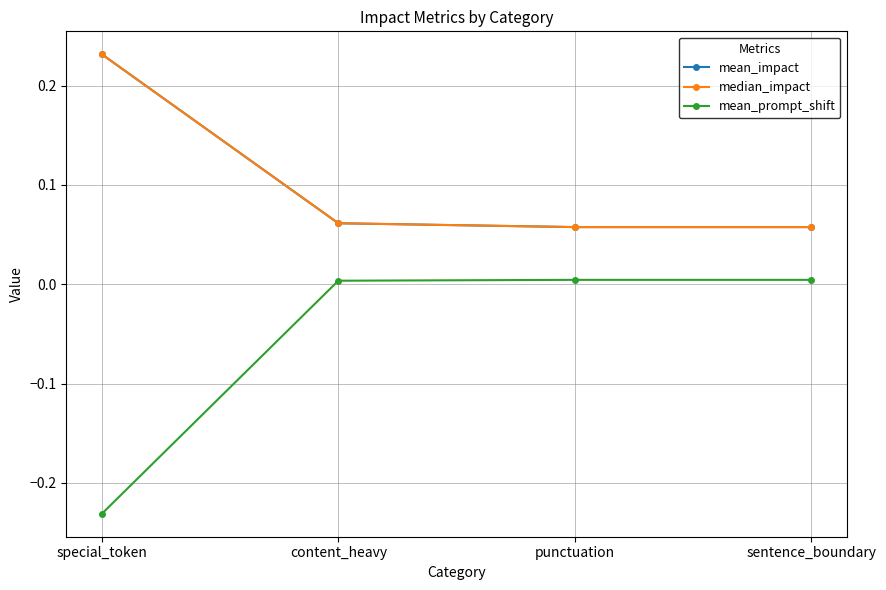

True or false: mean_impact has more than 1 interior local peaks.

False